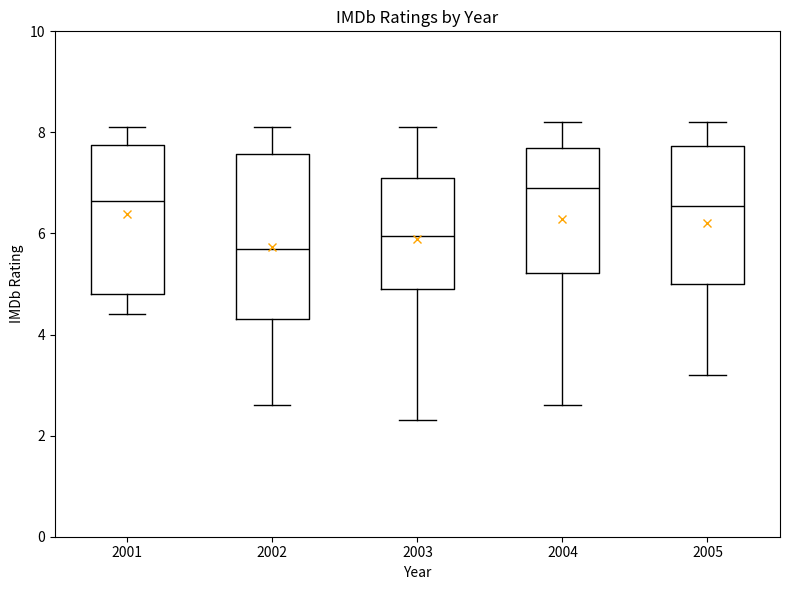

Reading left to right, transcribe this box plot: for each box, give where its median line is, the range the box spans, and where its two whiskers end, as read against the y-axis. The values are not printed on the chart, so give them approximately, as read against the axis.

2001: median 6.6, box 4.8 to 7.8, whiskers 4.4 to 8.2
2002: median 5.8, box 4.4 to 7.6, whiskers 2.6 to 8.2
2003: median 6.0, box 5.0 to 7.2, whiskers 2.4 to 8.2
2004: median 7.0, box 5.2 to 7.8, whiskers 2.6 to 8.2
2005: median 6.6, box 5.0 to 7.8, whiskers 3.2 to 8.2